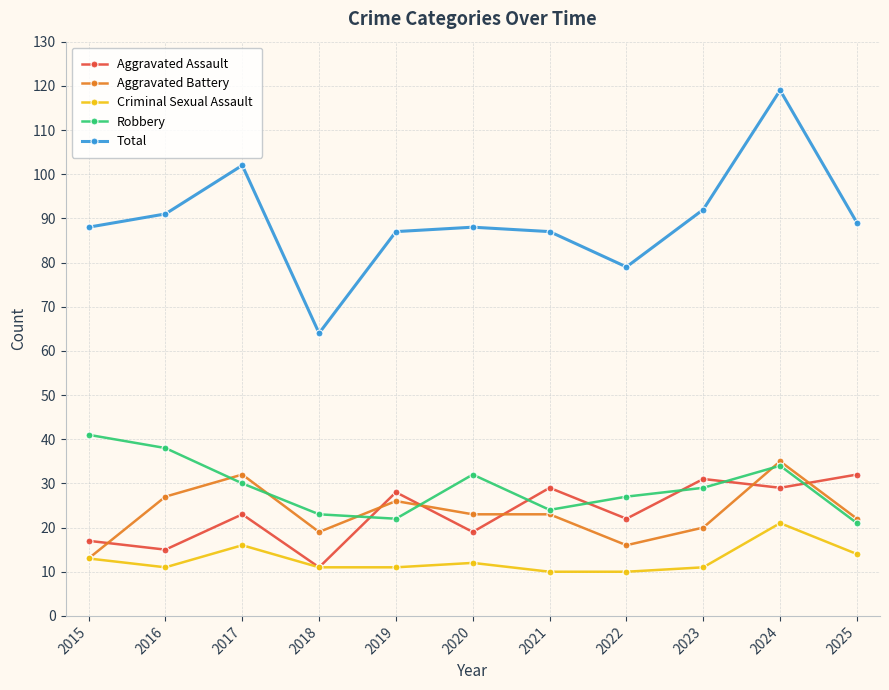

What is the value of the Robbery point at the 4th from the left?

23